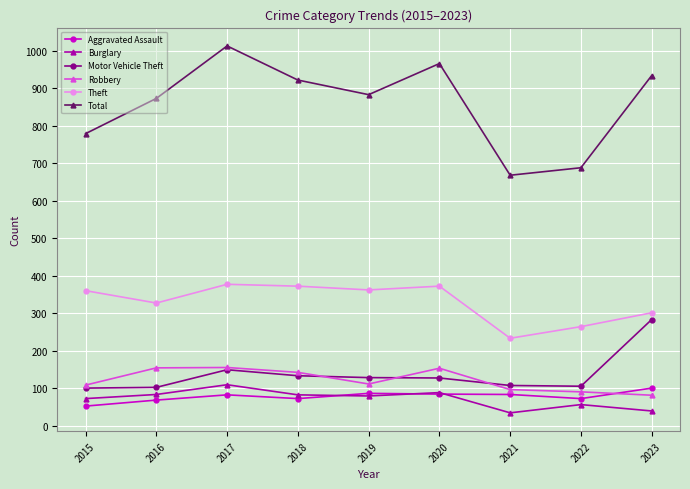

Which series changed the most between 2020 and 2023?

Motor Vehicle Theft